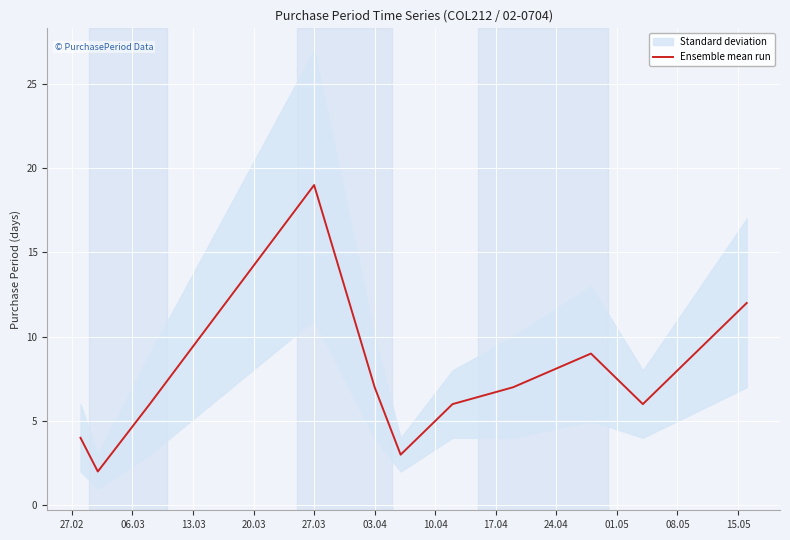

Which category has the highest value in the Ensemble mean run series?

27.03